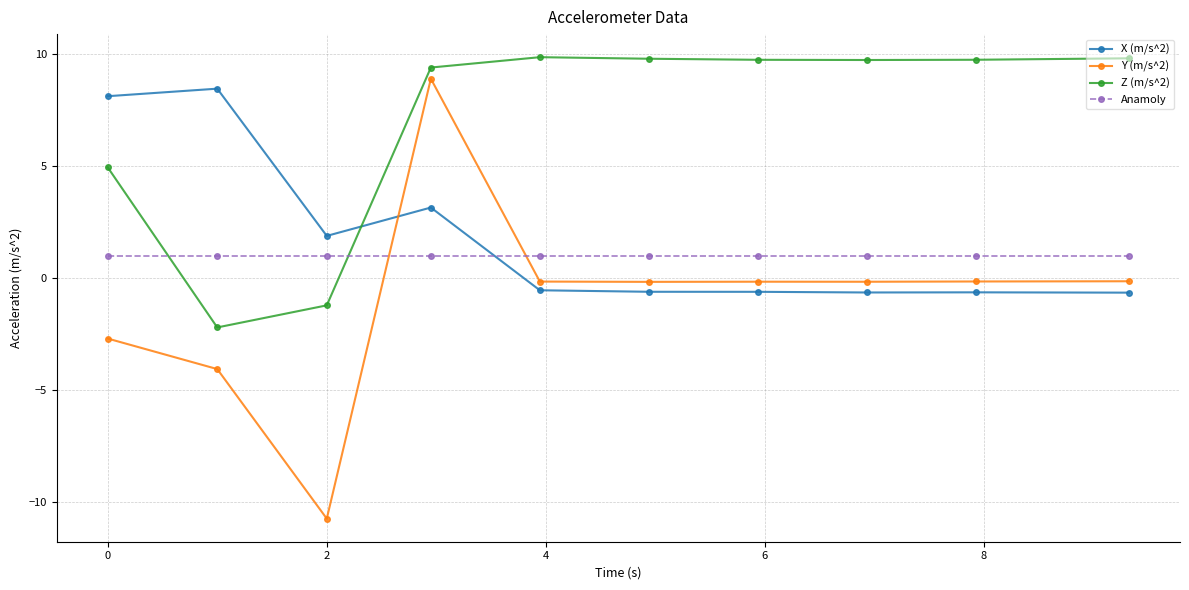

True or false: Z (m/s^2) and Y (m/s^2) cross at least once.

False